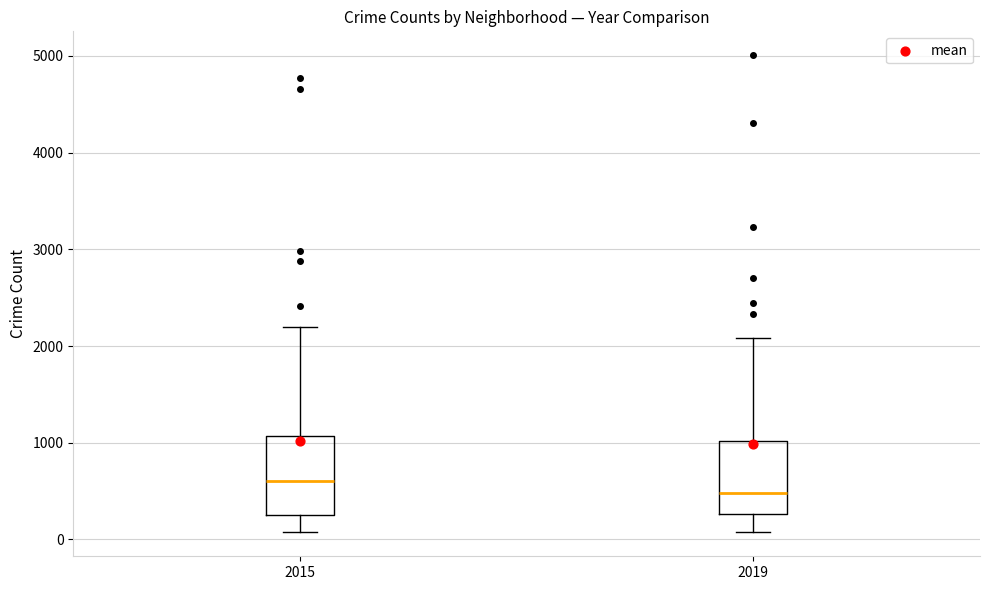

Reading left to right, transcribe this box plot: for each box, give where its median line is, the range the box spans, and where its two whiskers end, as read against the y-axis. The values are not printed on the chart, so give them approximately, as read against the axis.

2015: median 600, box 300 to 1100, whiskers 100 to 2200
2019: median 500, box 300 to 1000, whiskers 100 to 2100